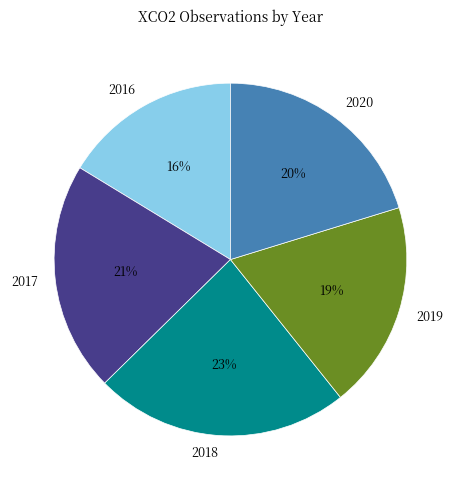

Do 2016 and 2018 together represent more than half of the pie?

No